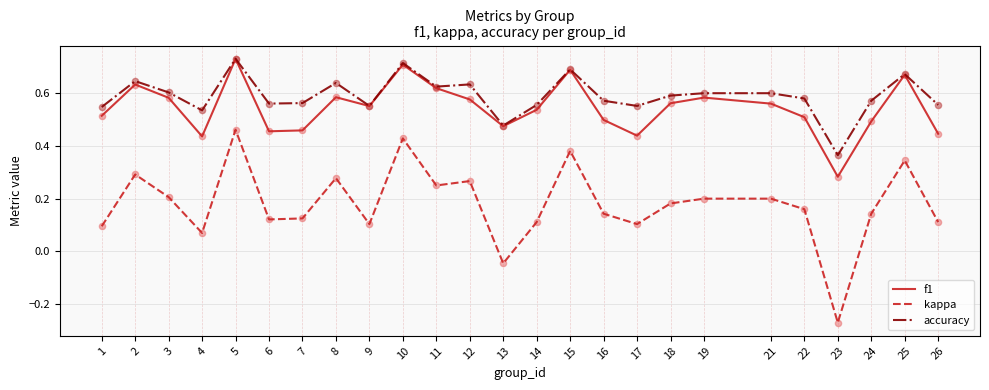

Which series has the largest total across all categories?

accuracy